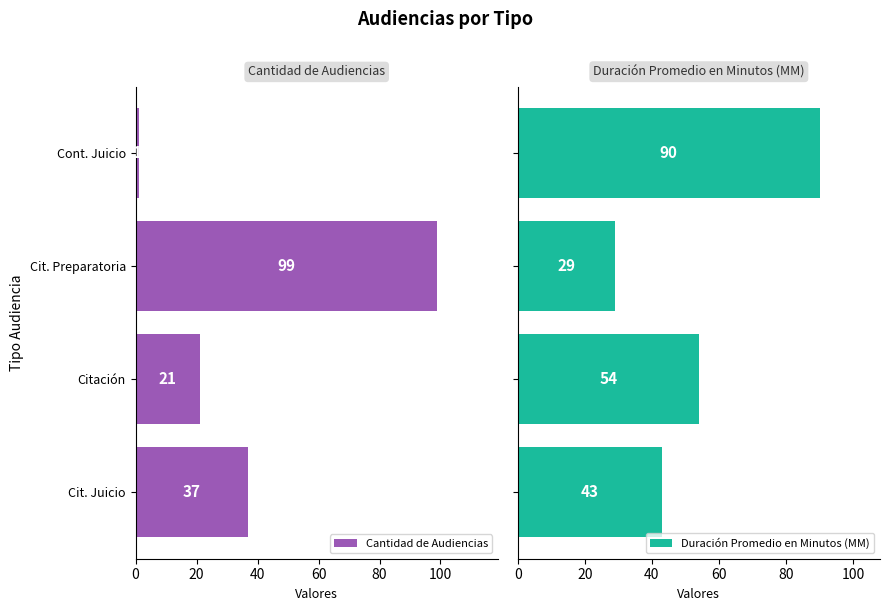

List the labels in order of Cantidad de Audiencias value, largest first.

Cit. Preparatoria, Cit. Juicio, Citación, Cont. Juicio